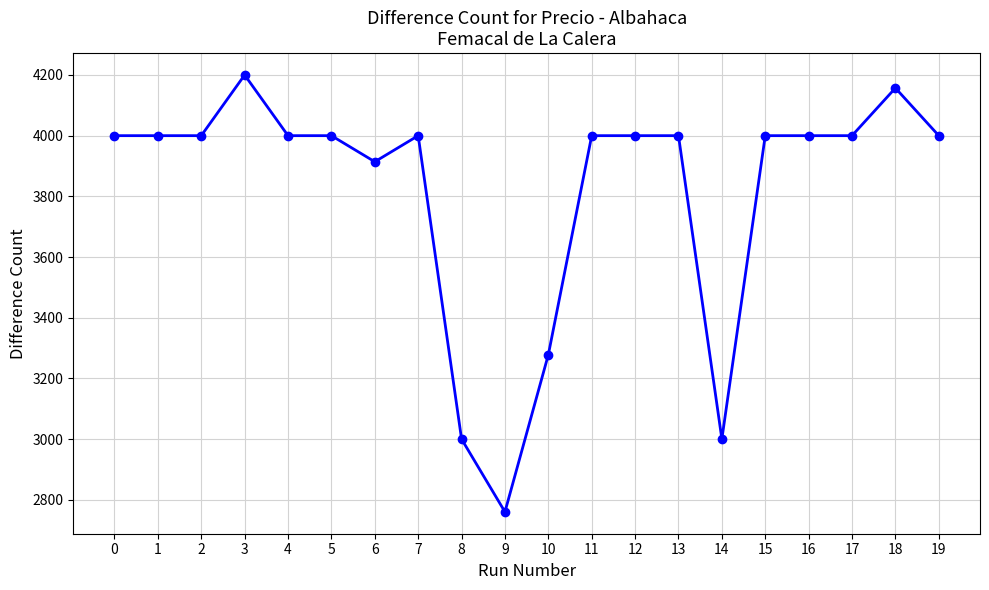

Does the chart have visible grid lines?

Yes